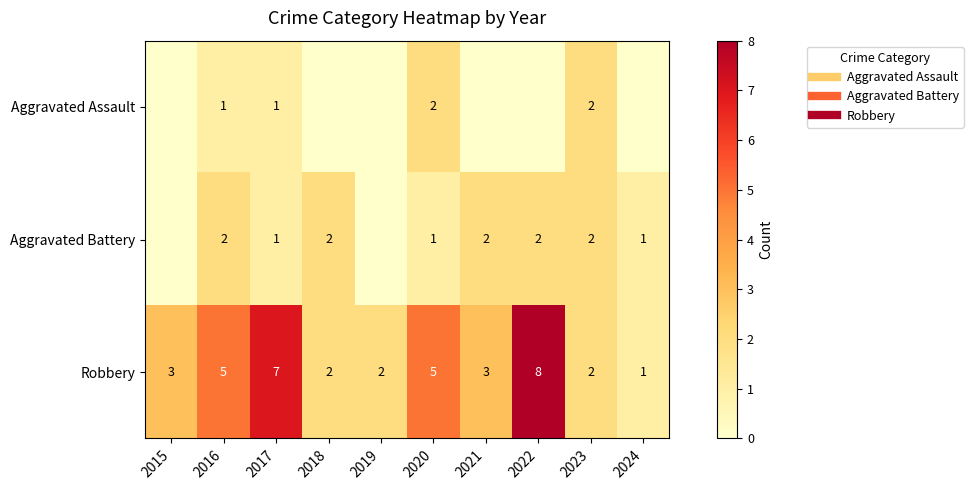

How many Aggravated Battery values are between 1 and 2?

8